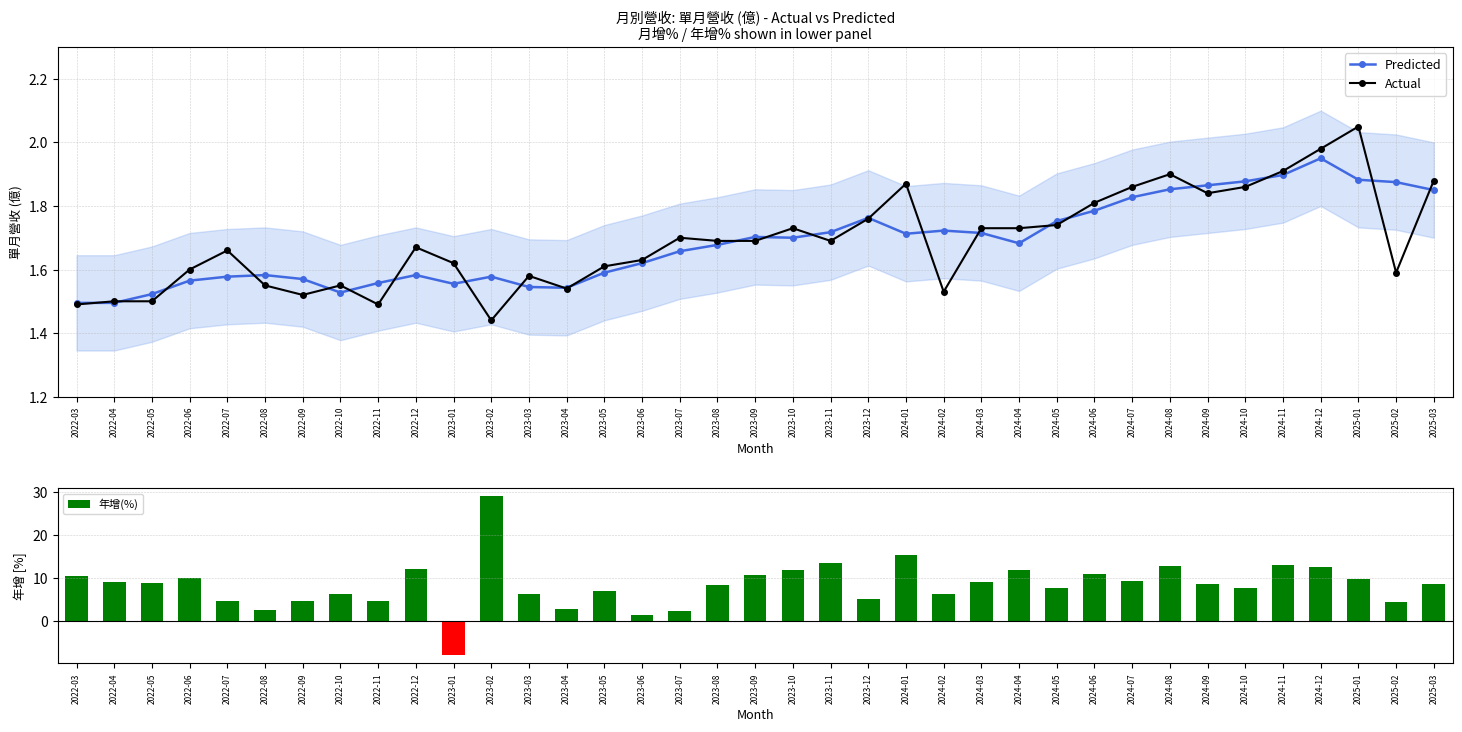

True or false: Predicted has more than 2 interior local peaks.

True